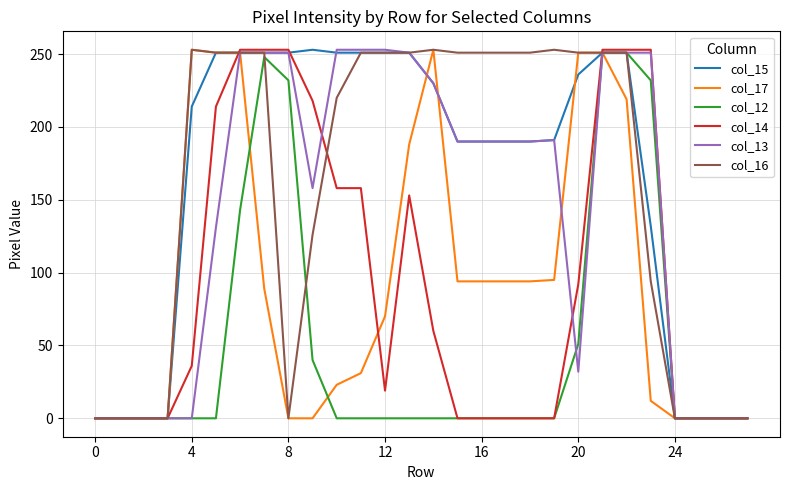

What is the greatest value displayed?

253